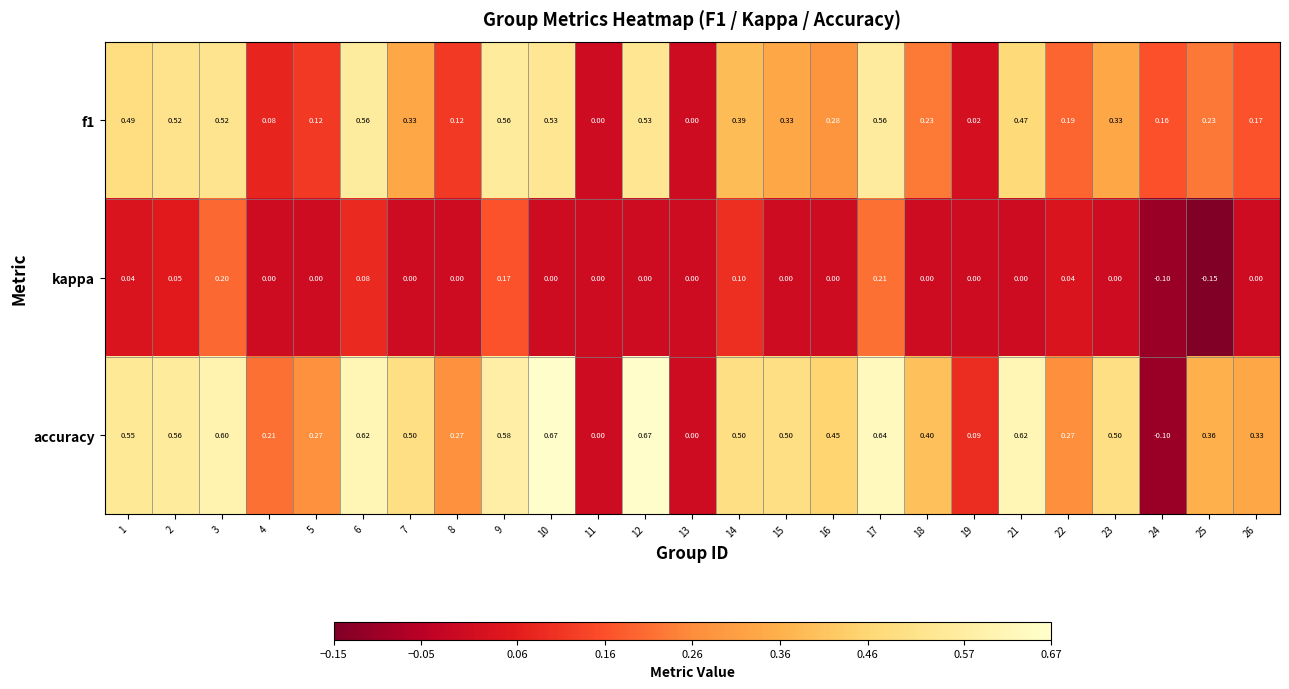

At which category does the chart reach its minimum across all series?

25